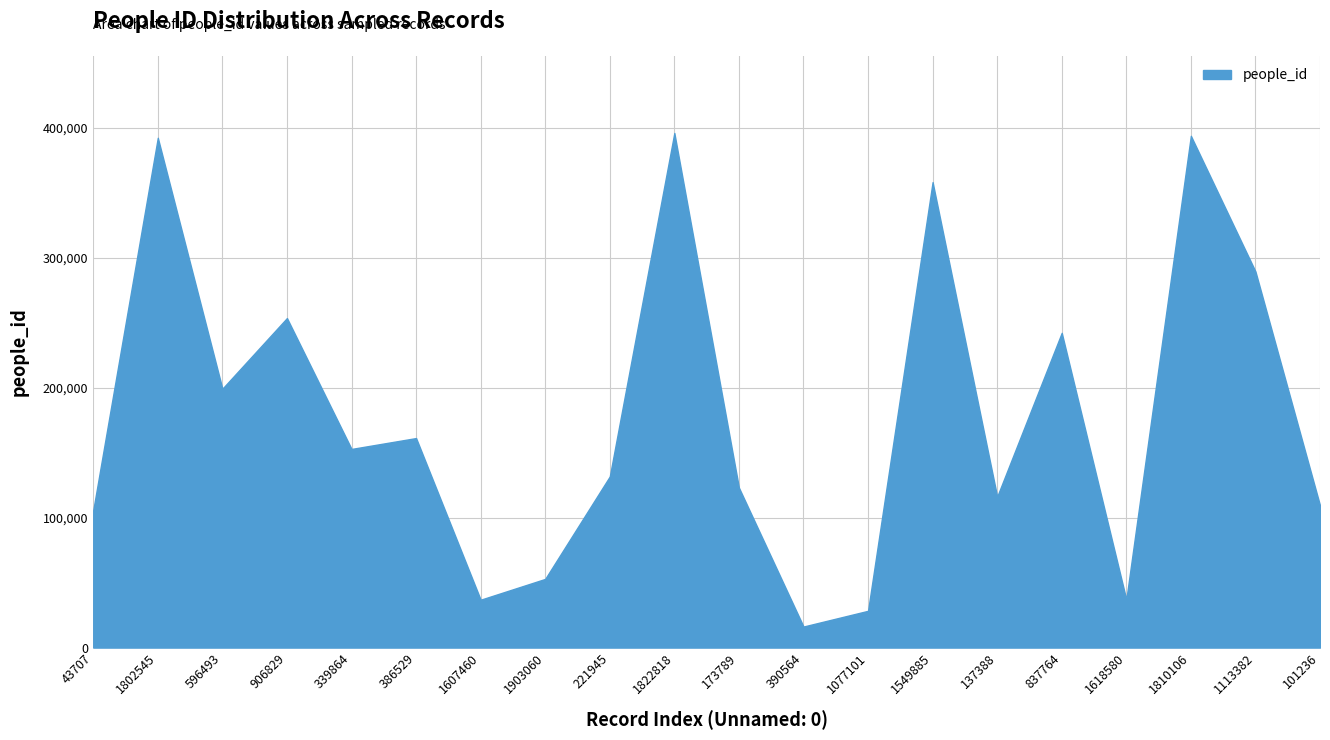

Which has a higher value, 43707 or 596493?

596493